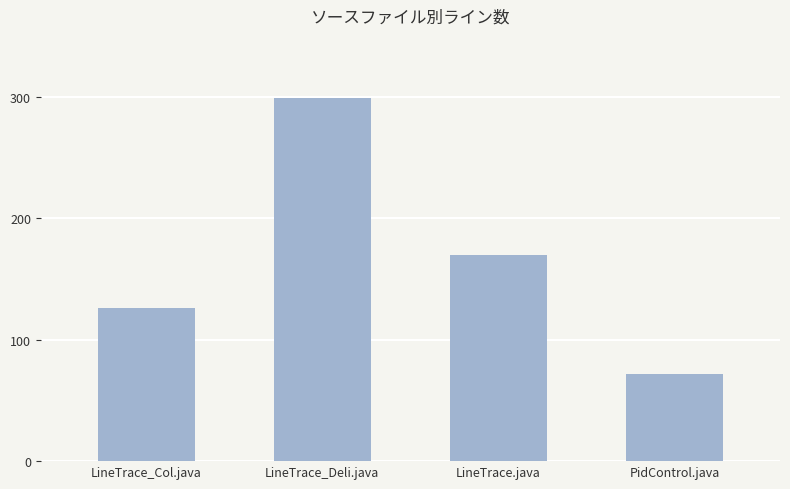

What is the change in value from LineTrace_Col.java to LineTrace_Deli.java?

+173